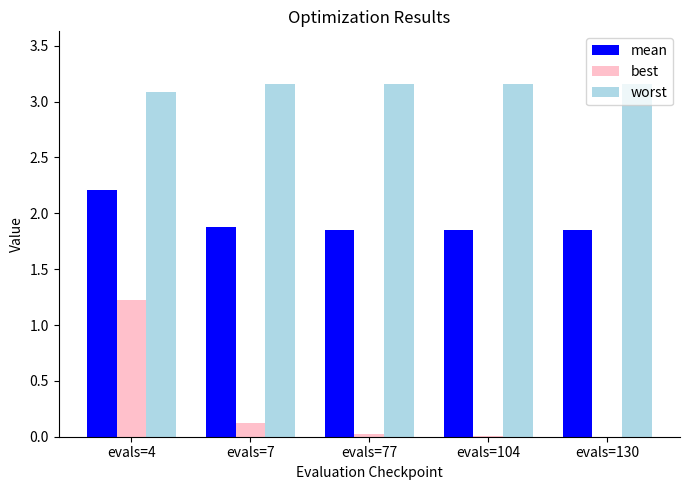

The worst series shows 1.9 at evals=4. True or false?

False